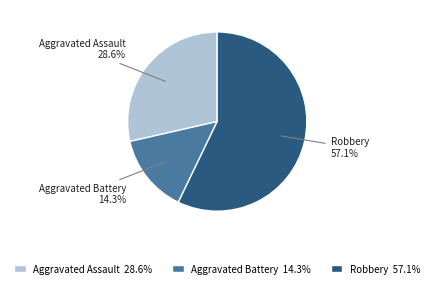

Which slice represents more than half of the pie?

Robbery